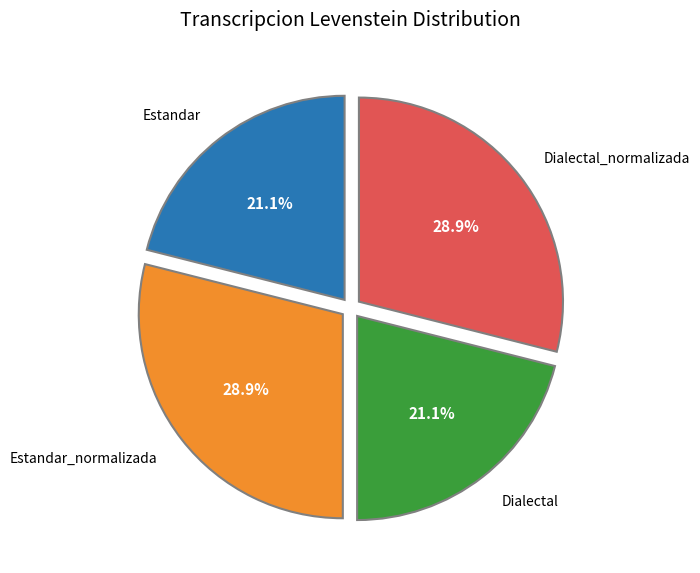

Does any single category account for the majority?

No